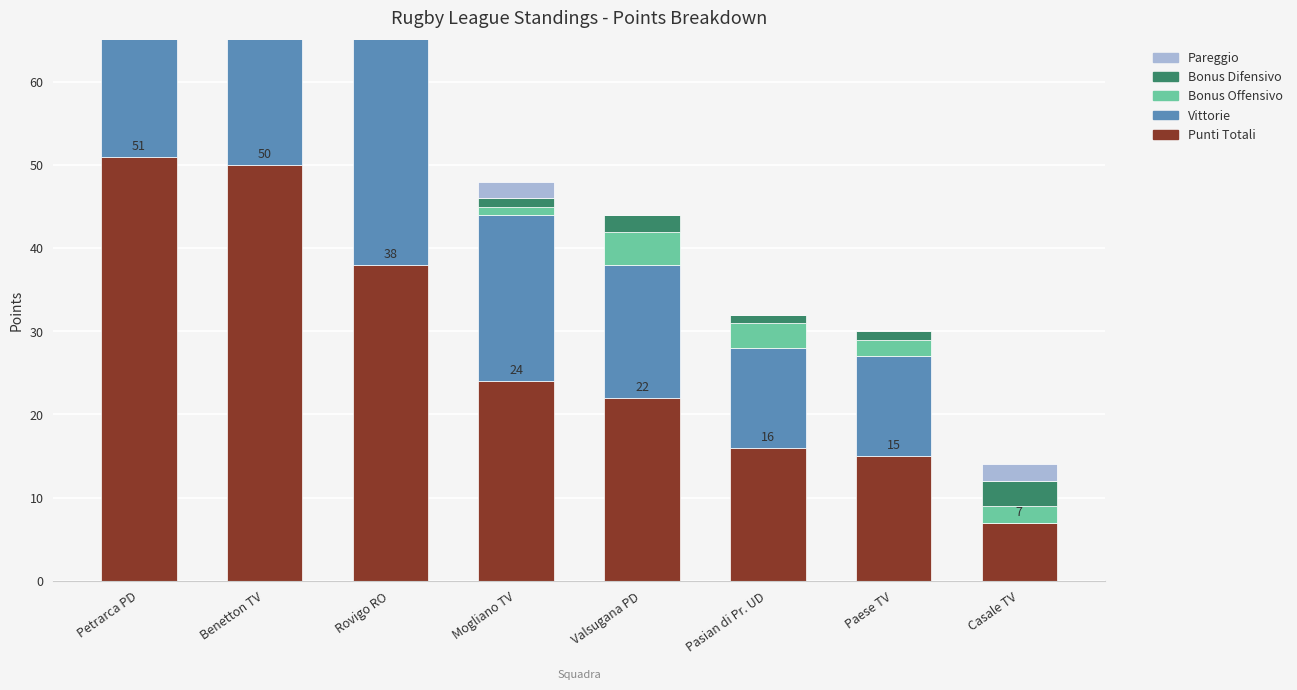

At how many categories does at least one series exceed 28?

3